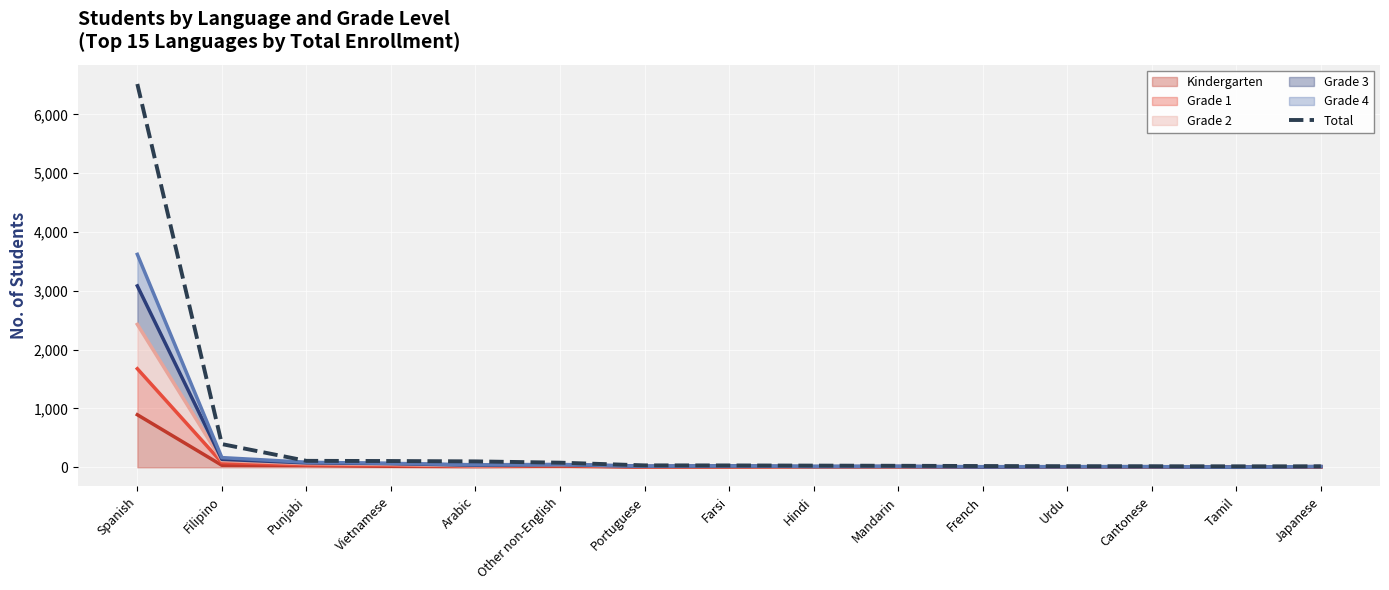

Reading left to right, list all the values displayed in this chart.

Spanish=6516	Filipino=395	Punjabi=110	Vietnamese=107	Arabic=101	Other non-English=79	Portuguese=33	Farsi=32	Hindi=29	Mandarin=26	French=22	Urdu=19	Cantonese=18	Tamil=17	Japanese=17